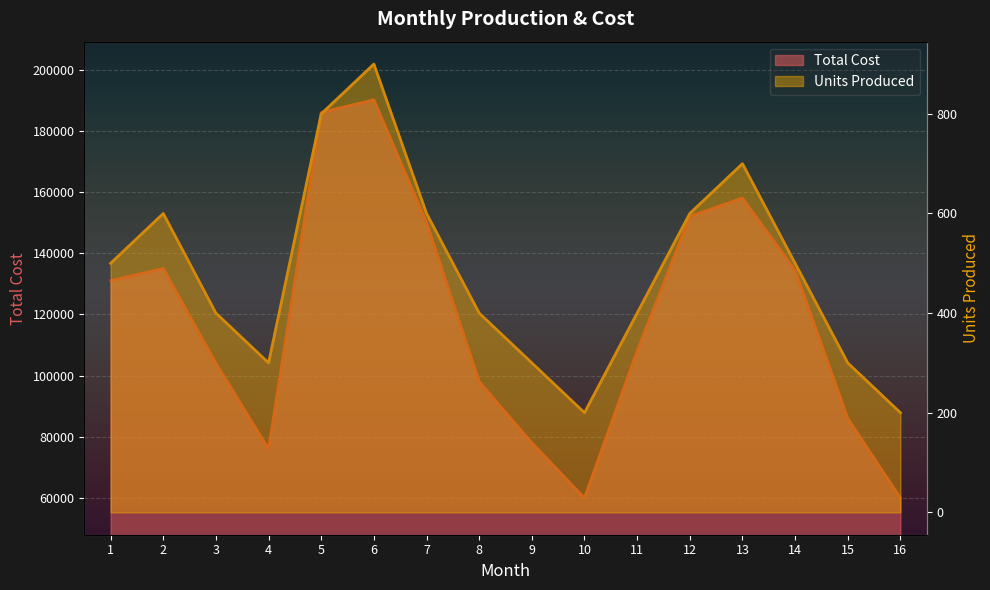

What is the average value of the Total Cost series?

119155